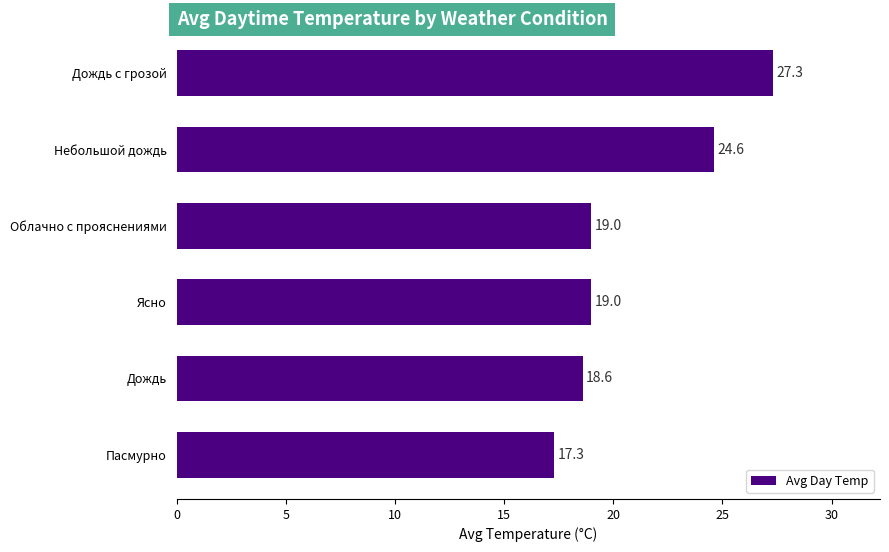

Reading top to bottom, list all the values displayed in this chart.

27.3	24.6	19.0	19.0	18.6	17.3